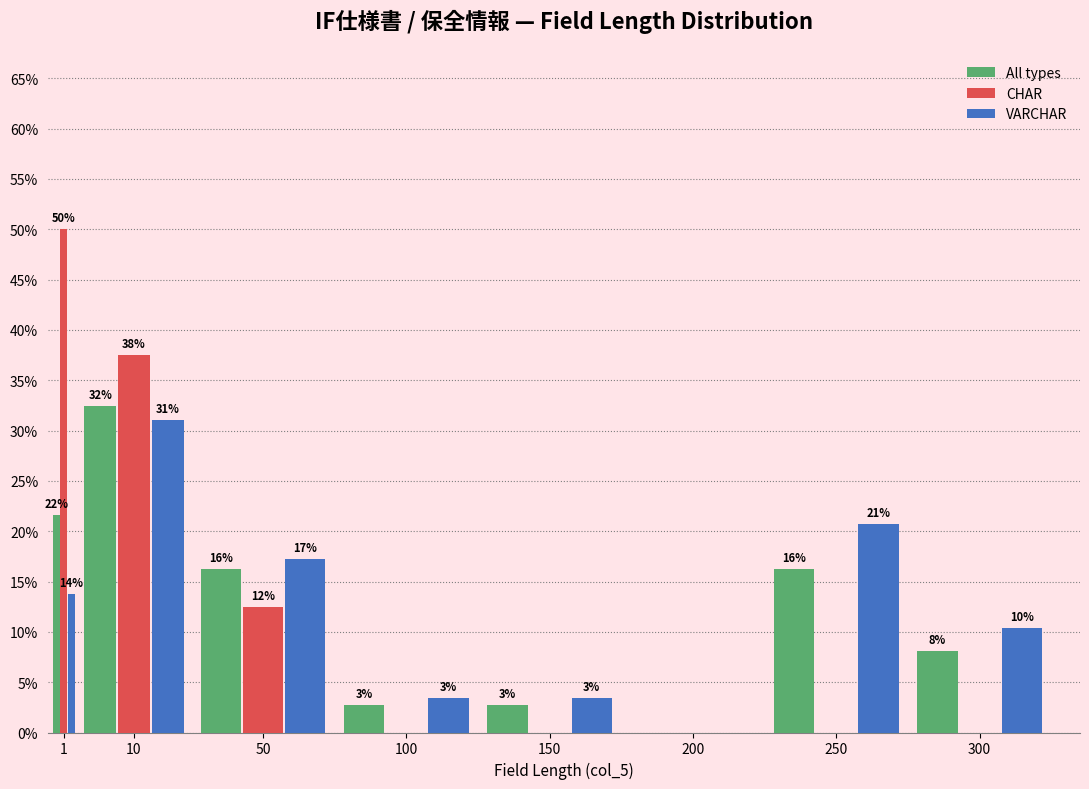

What are all the series names shown in the legend?

All types, CHAR, VARCHAR